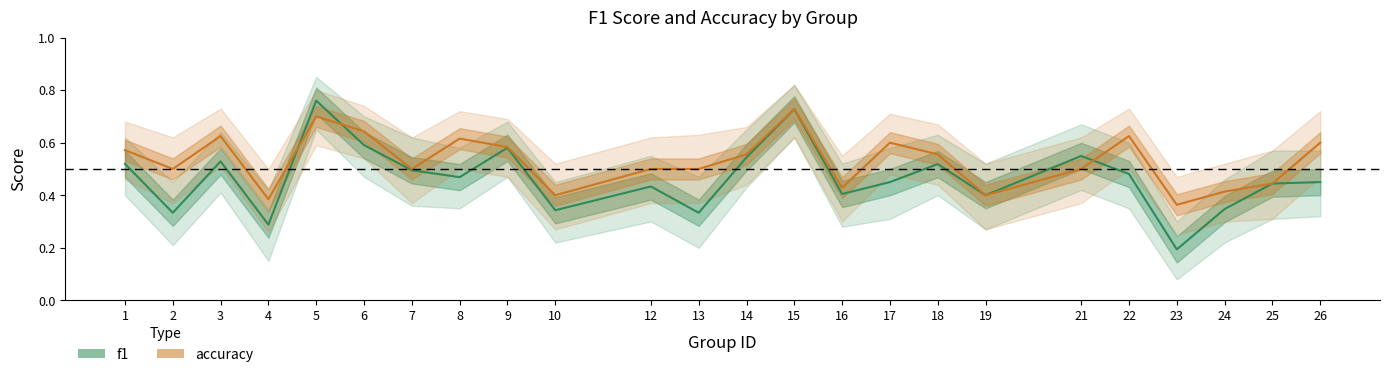

Where is the first local minimum for f1?

2